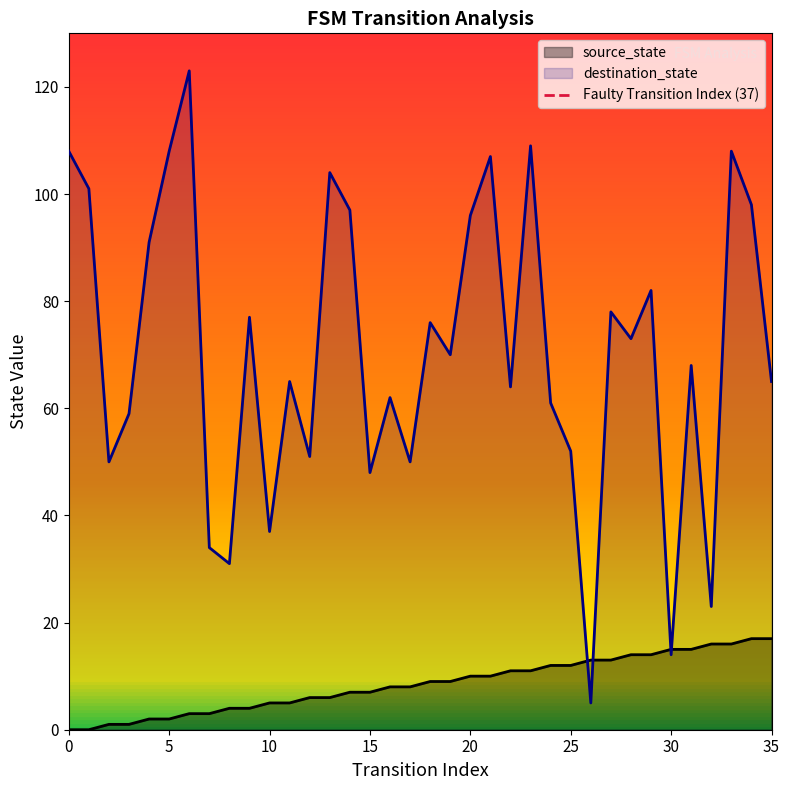

Is it true that source_state equals 9 at 30?

False